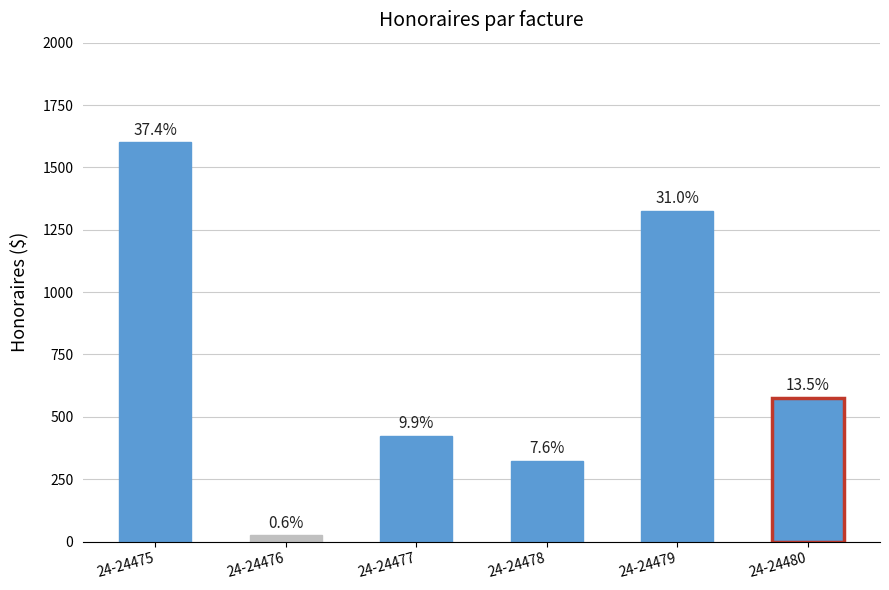

Rank the categories by value from lowest to highest.

24-24476, 24-24478, 24-24477, 24-24480, 24-24479, 24-24475